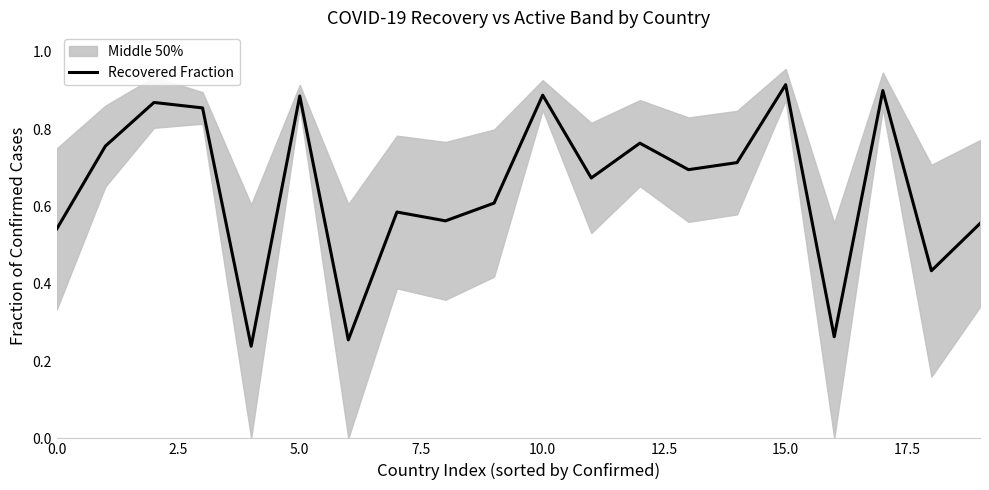

Is it true that the value at 16 is 0.1?

False